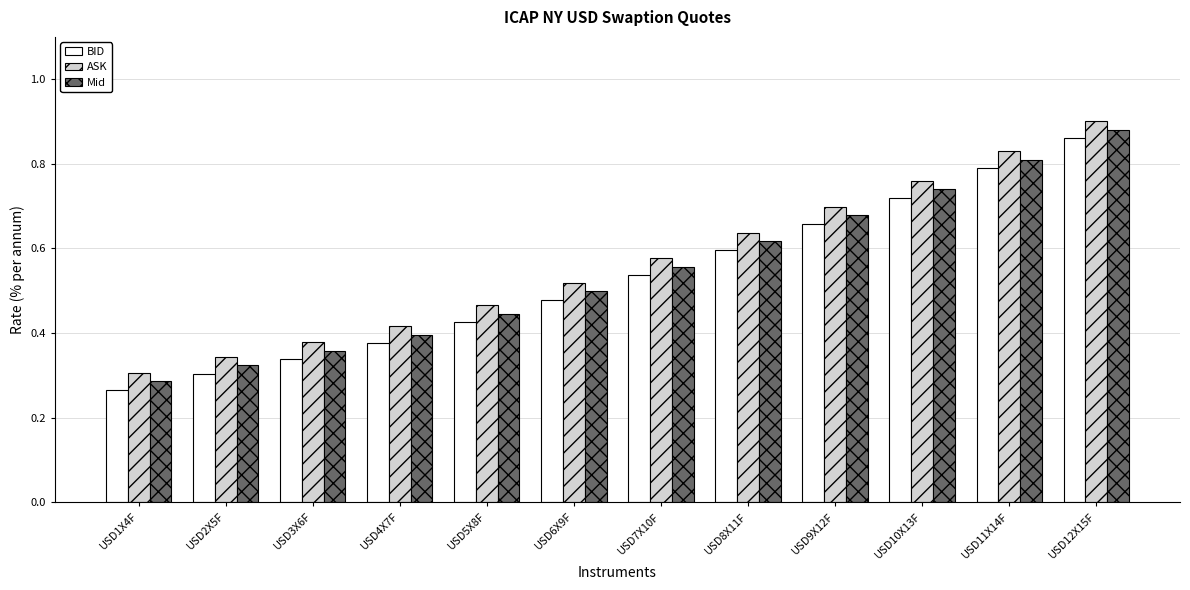

What is the sum of all Mid values?

6.6